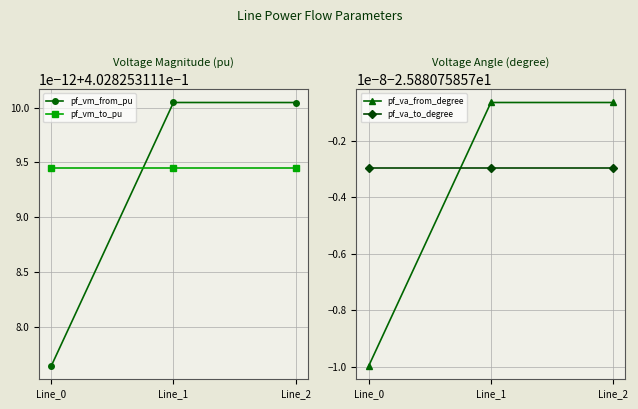

Reading right to left, extract all data points from this chart.

pf_vm_from_pu: 0.4	0.4	0.4
pf_vm_to_pu: 0.4	0.4	0.4
pf_va_from_degree: -25.9	-25.9	-25.9
pf_va_to_degree: -25.9	-25.9	-25.9